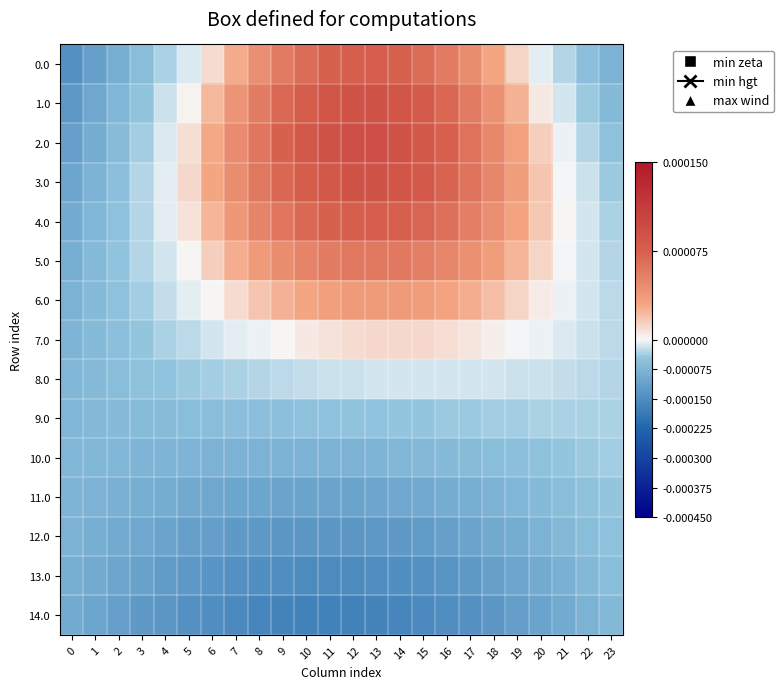

Count the number of data series in this chart.

15